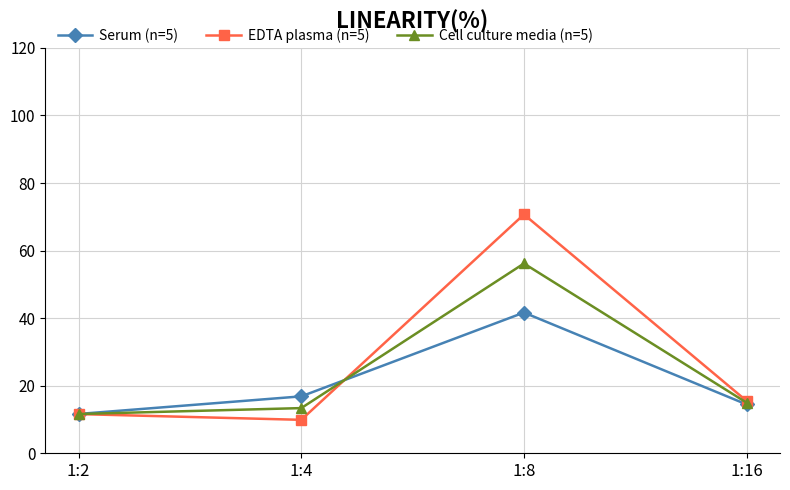

At which category does the chart reach its minimum across all series?

1:4